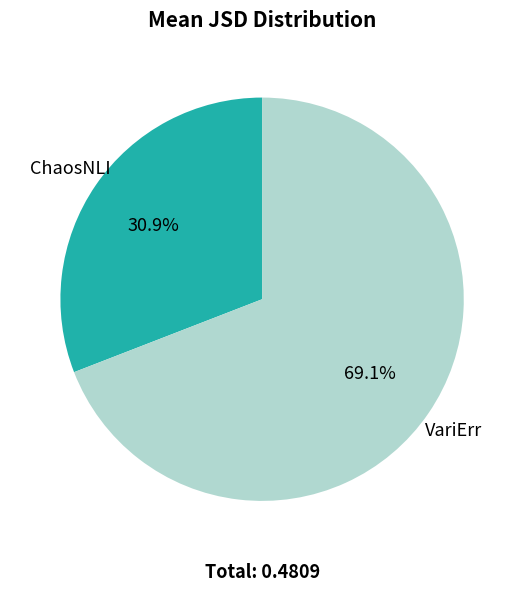

Is there a majority slice in this chart?

Yes